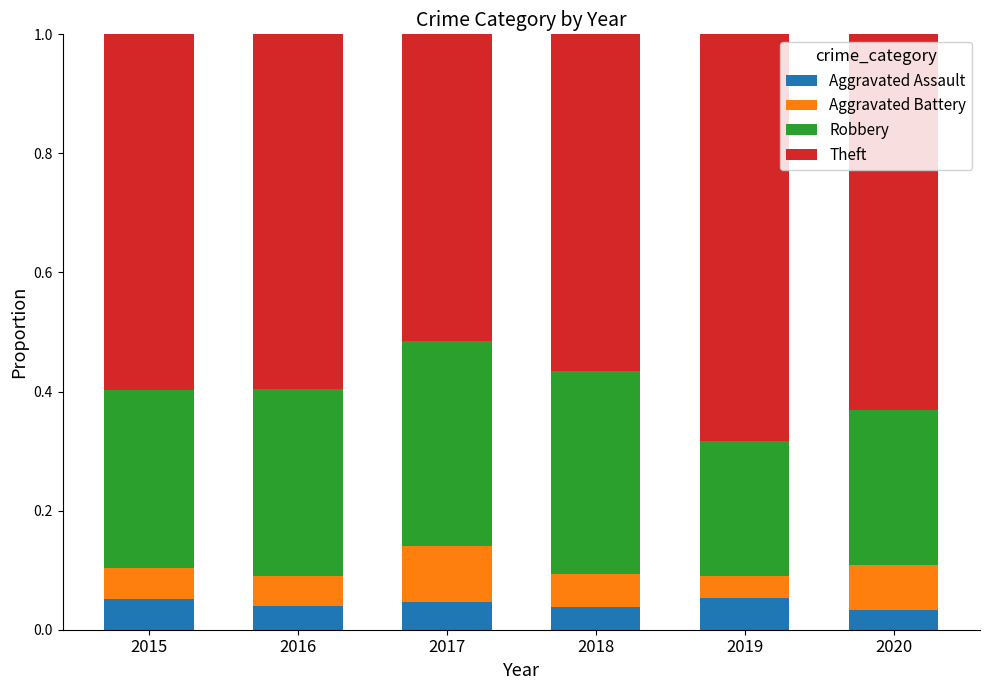

Count the Aggravated Assault values in the range 0 to 1.

6